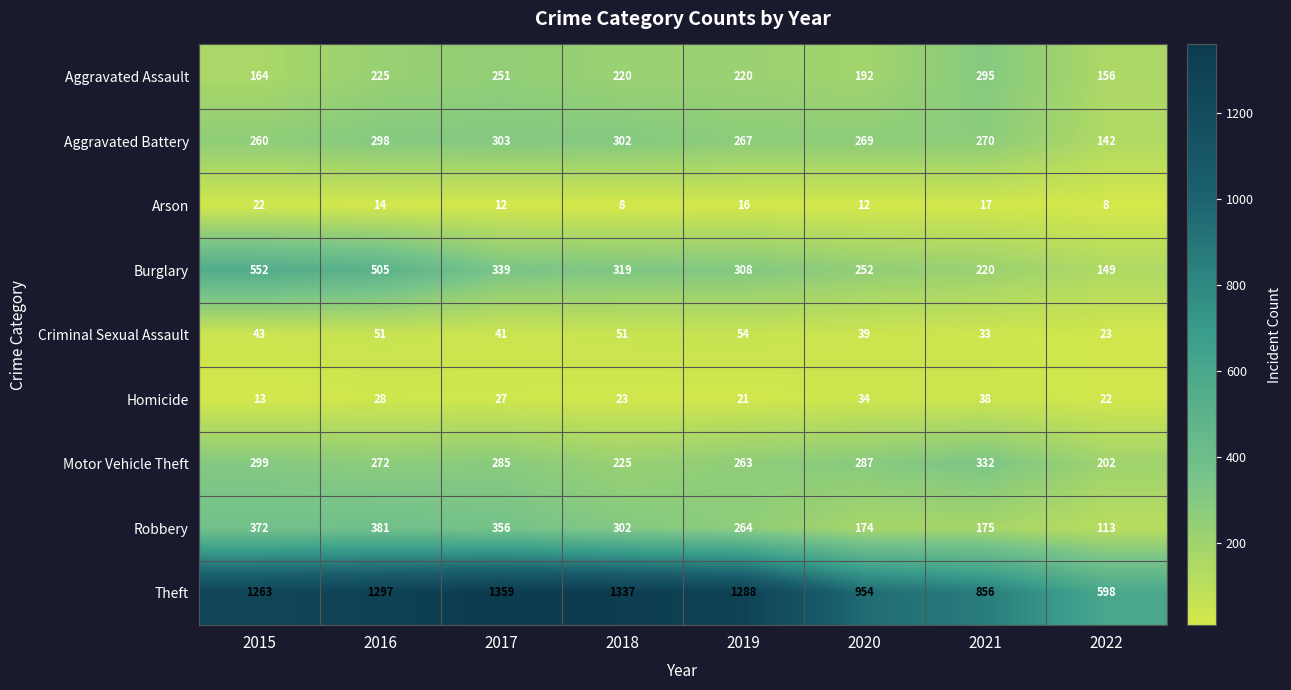

At 2020, list the series in order from smallest to largest.

Arson, Homicide, Criminal Sexual Assault, Robbery, Aggravated Assault, Burglary, Aggravated Battery, Motor Vehicle Theft, Theft